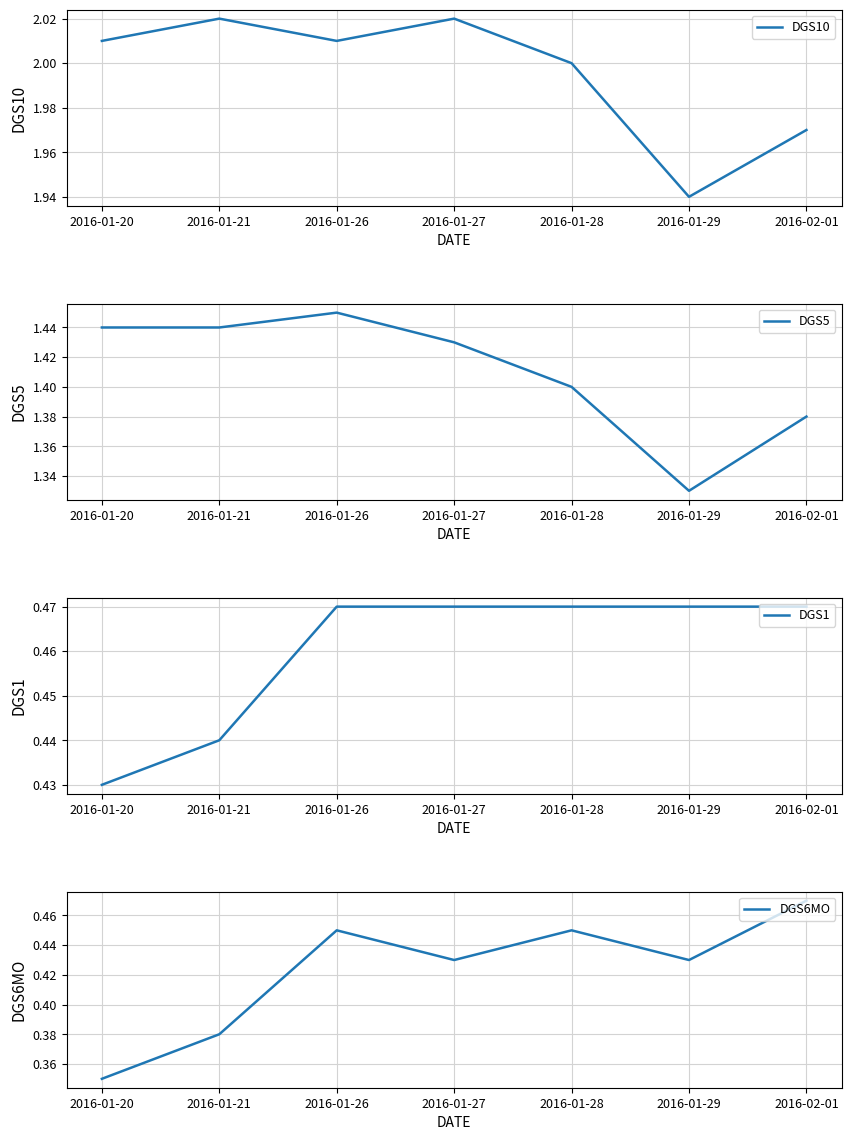

True or false: DGS5 and DGS6MO cross at least once.

False